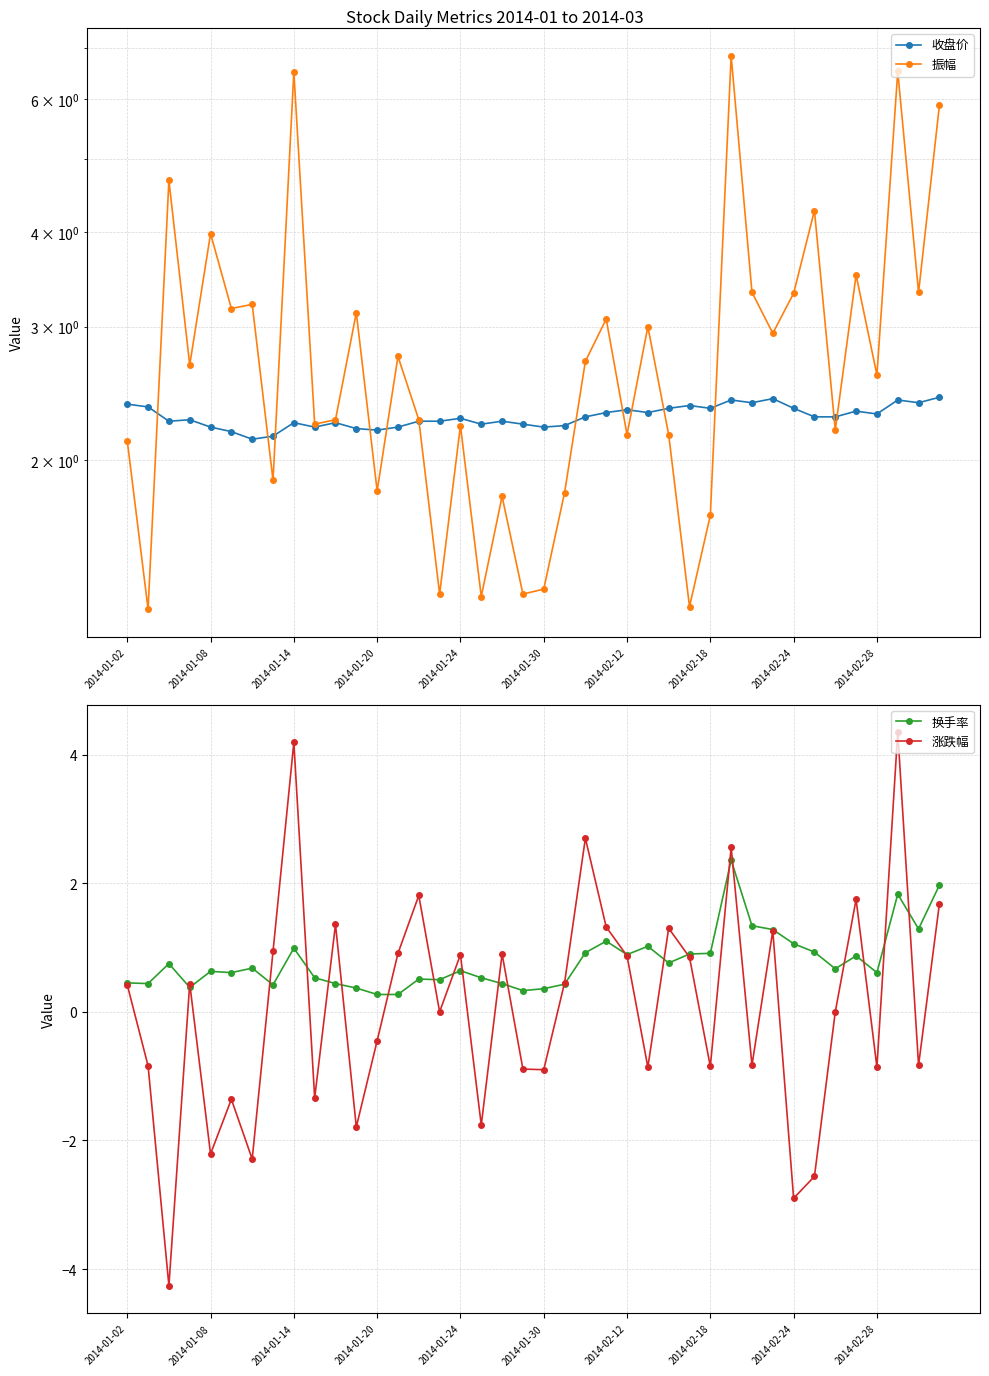

True or false: 涨跌幅 has more than 0 points higher than both neighbors.

True